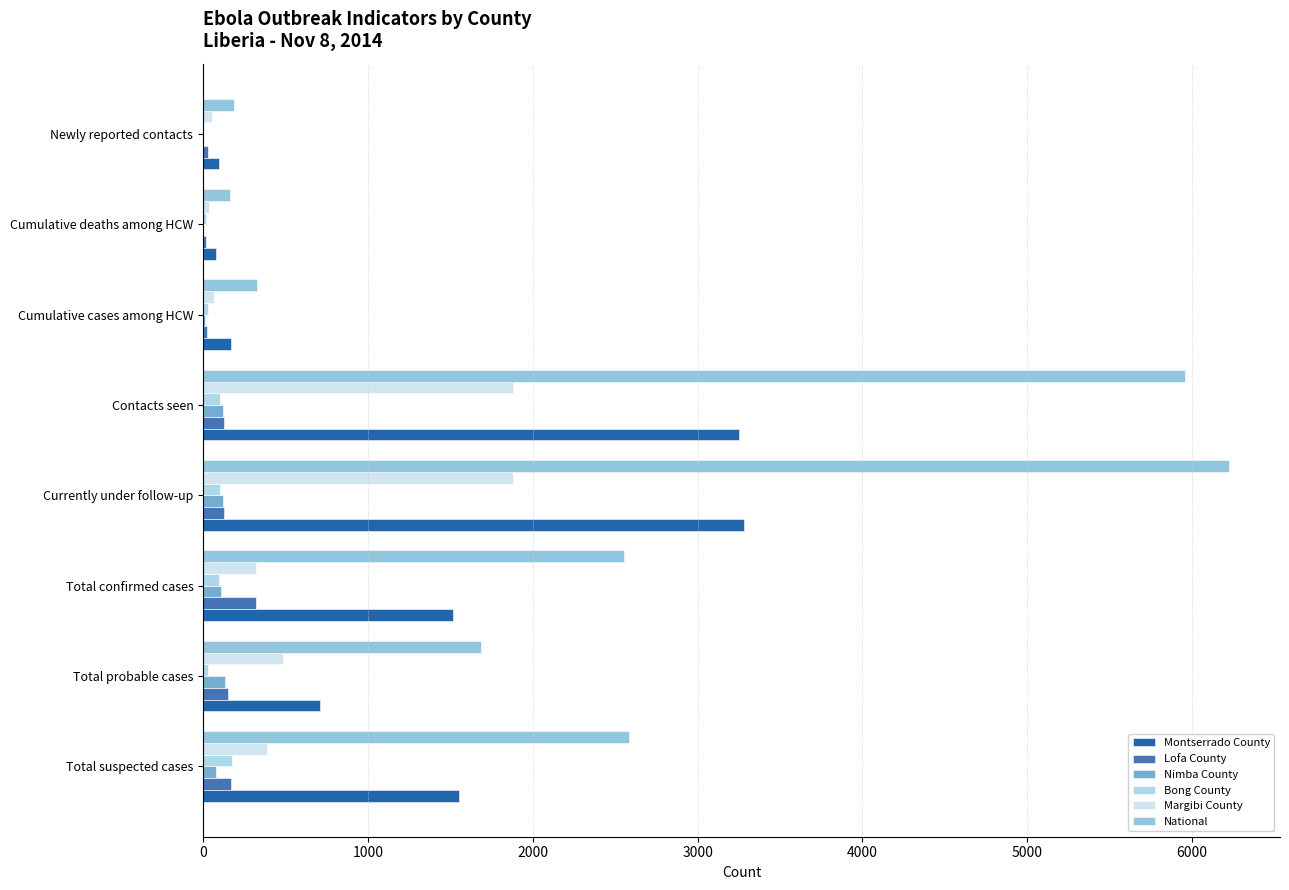

What is the maximum value shown in the chart?

6222